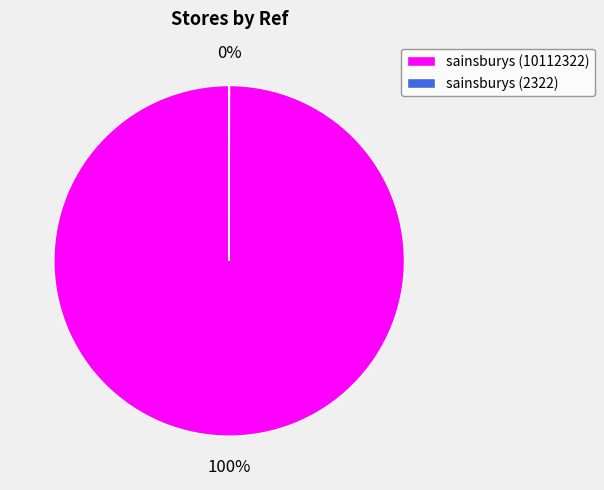

What is the majority slice?

sainsburys (10112322)